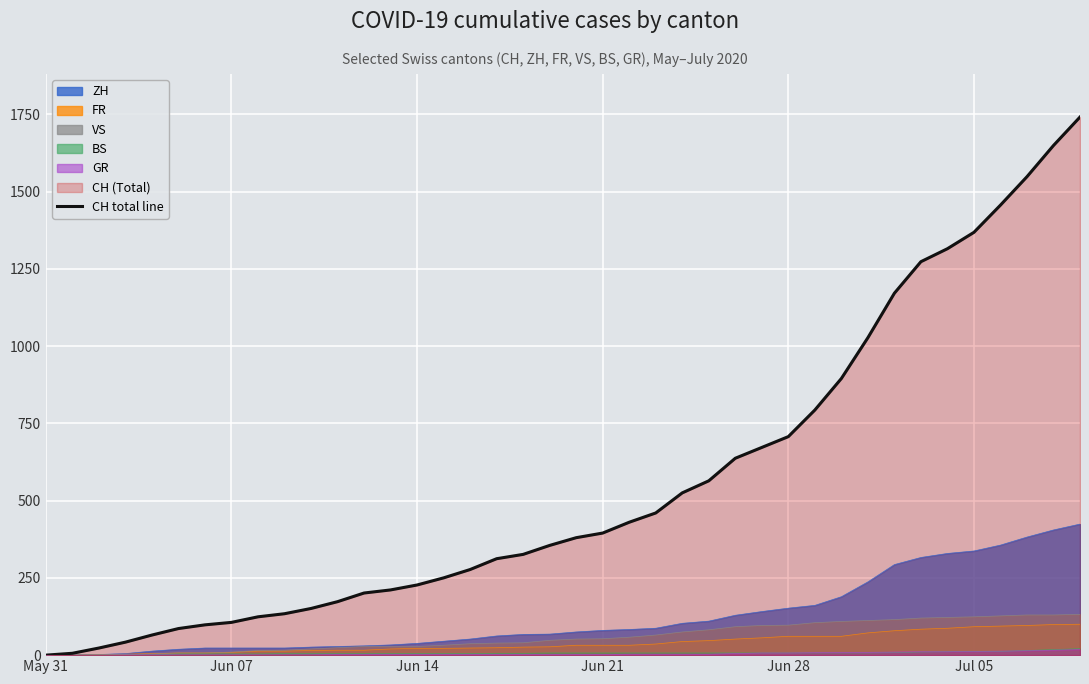

Which series has the largest total across all categories?

CH total line